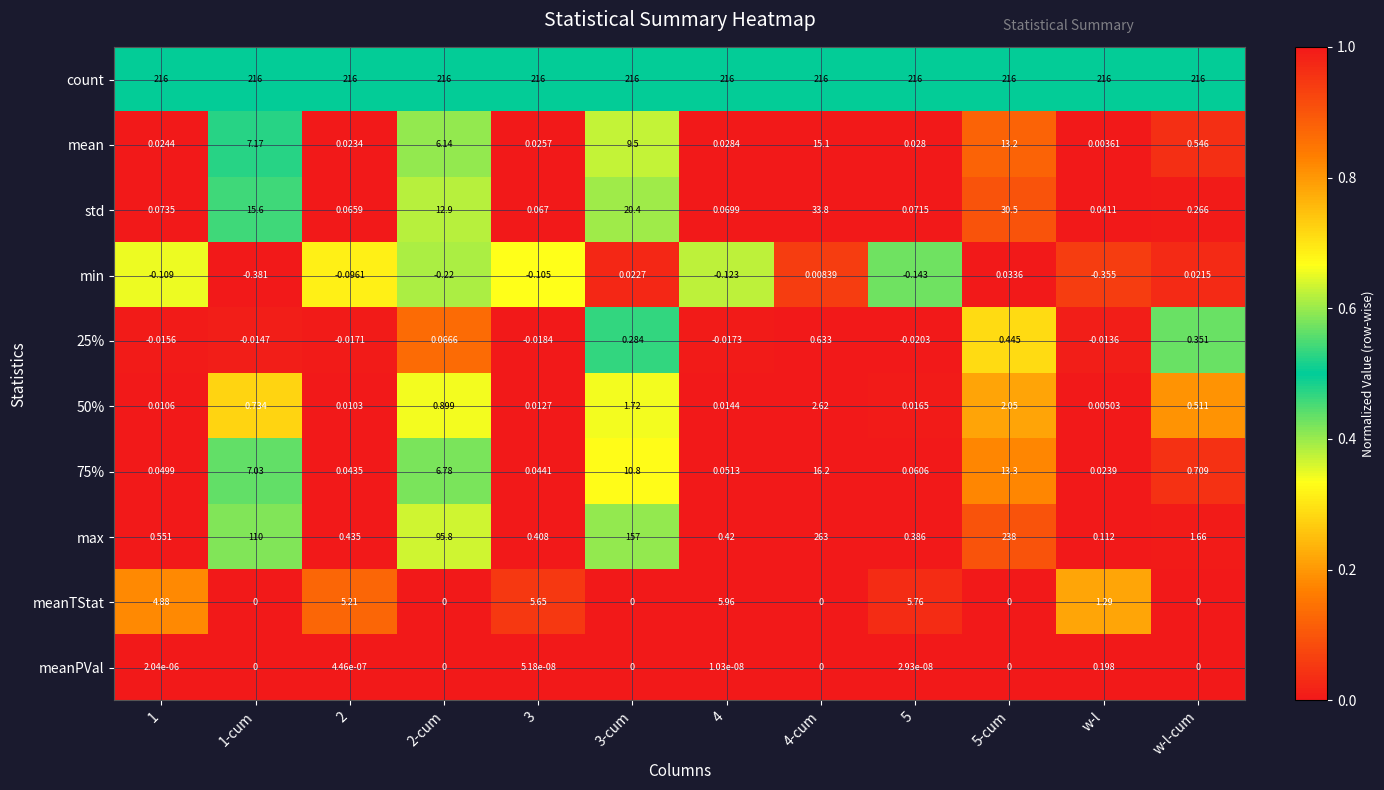

How many positive values does the meanTStat series have?

6